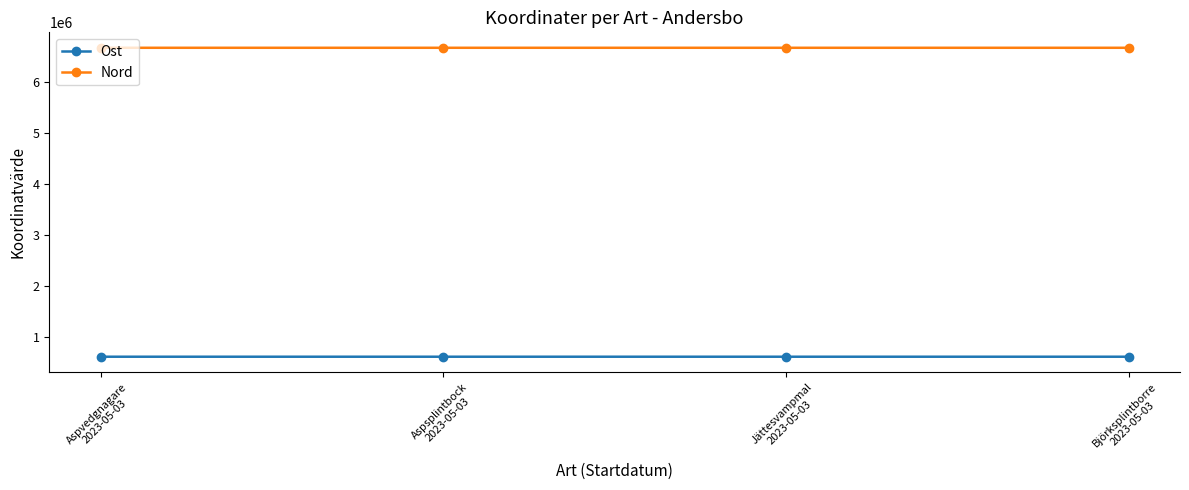

Where is Nord nearest to the value 6671928?

Aspsplintbock
2023-05-03